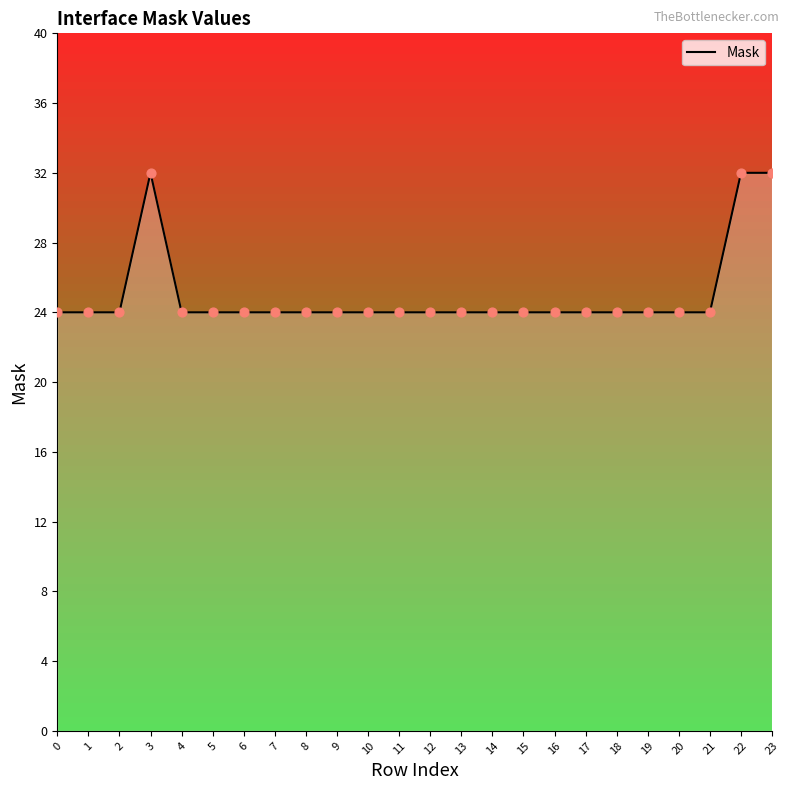

Approximately how many times larger is the value at 7 compared to 1?

1.0